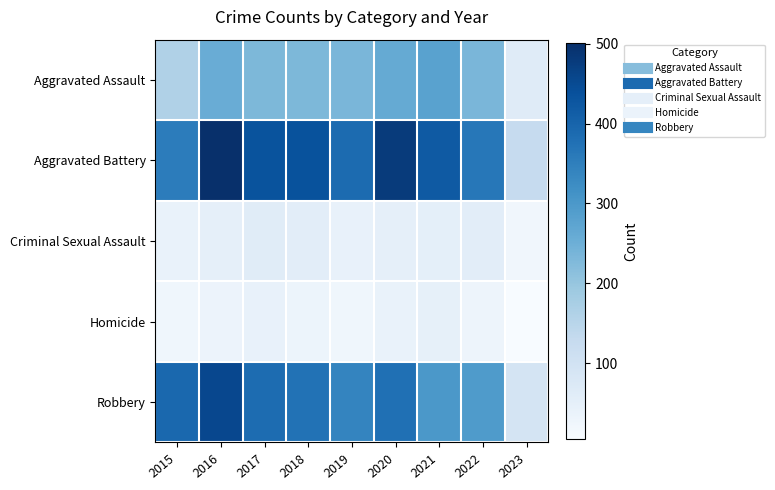

Between 2015 and 2017, which is larger?

2017